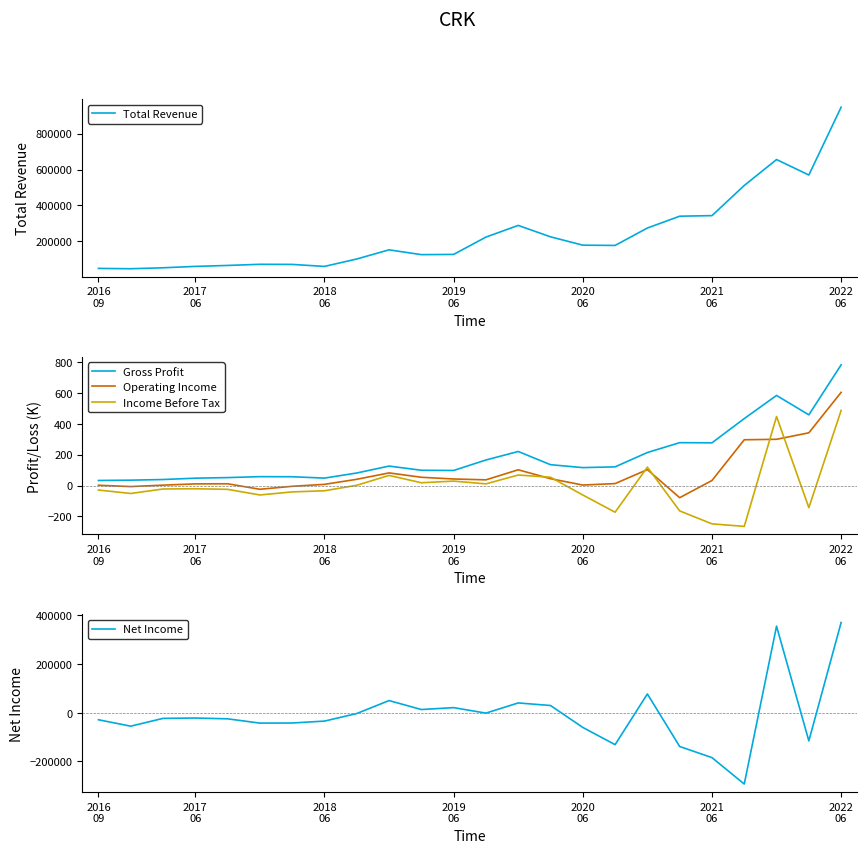

True or false: Operating Income and Gross Profit cross at least once.

False